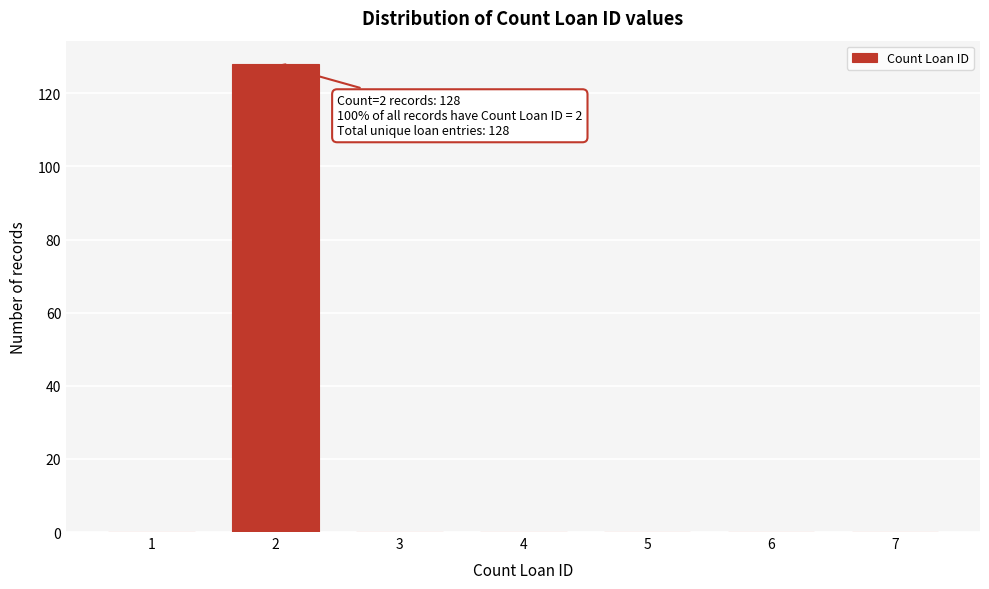

Reading right to left, transcribe all the data shown in this chart.

7=0	6=0	5=0	4=0	3=0	2=128	1=0